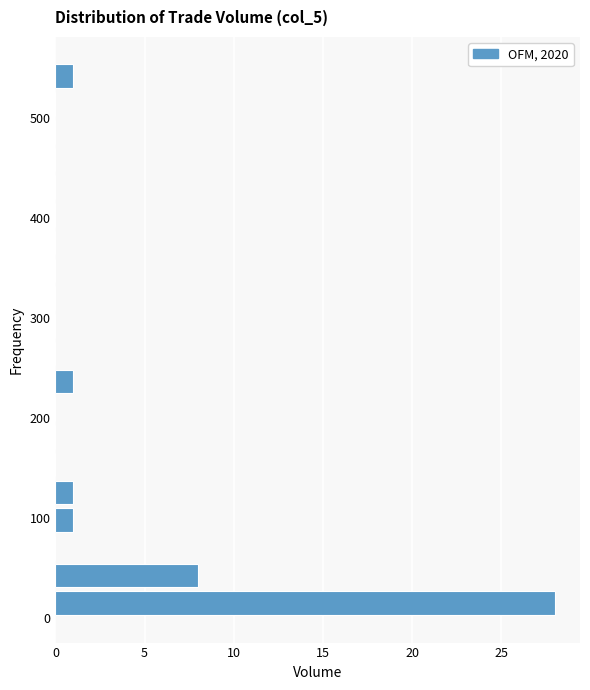

Read against the y-axis, roughly where is the centre of the longest bar?

10